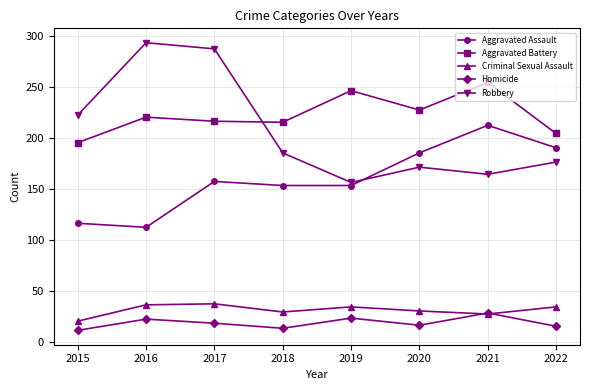

What are all the series names shown in the legend?

Aggravated Assault, Aggravated Battery, Criminal Sexual Assault, Homicide, Robbery